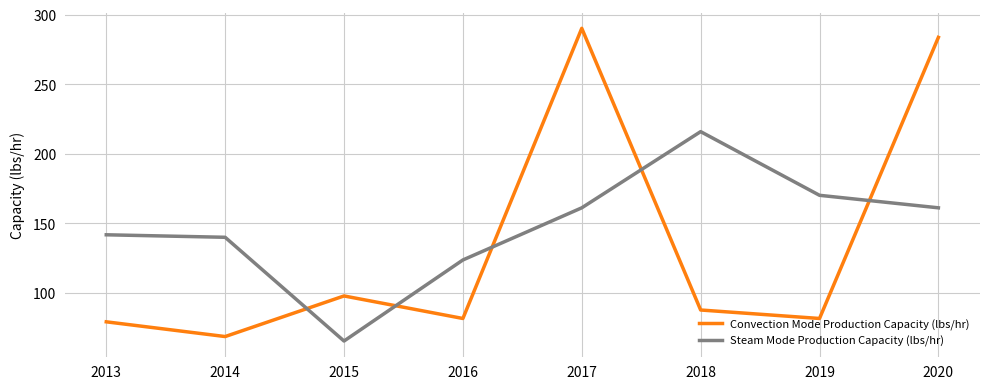

List the series in order of their peak value, highest first.

Convection Mode Production Capacity (lbs/hr), Steam Mode Production Capacity (lbs/hr)